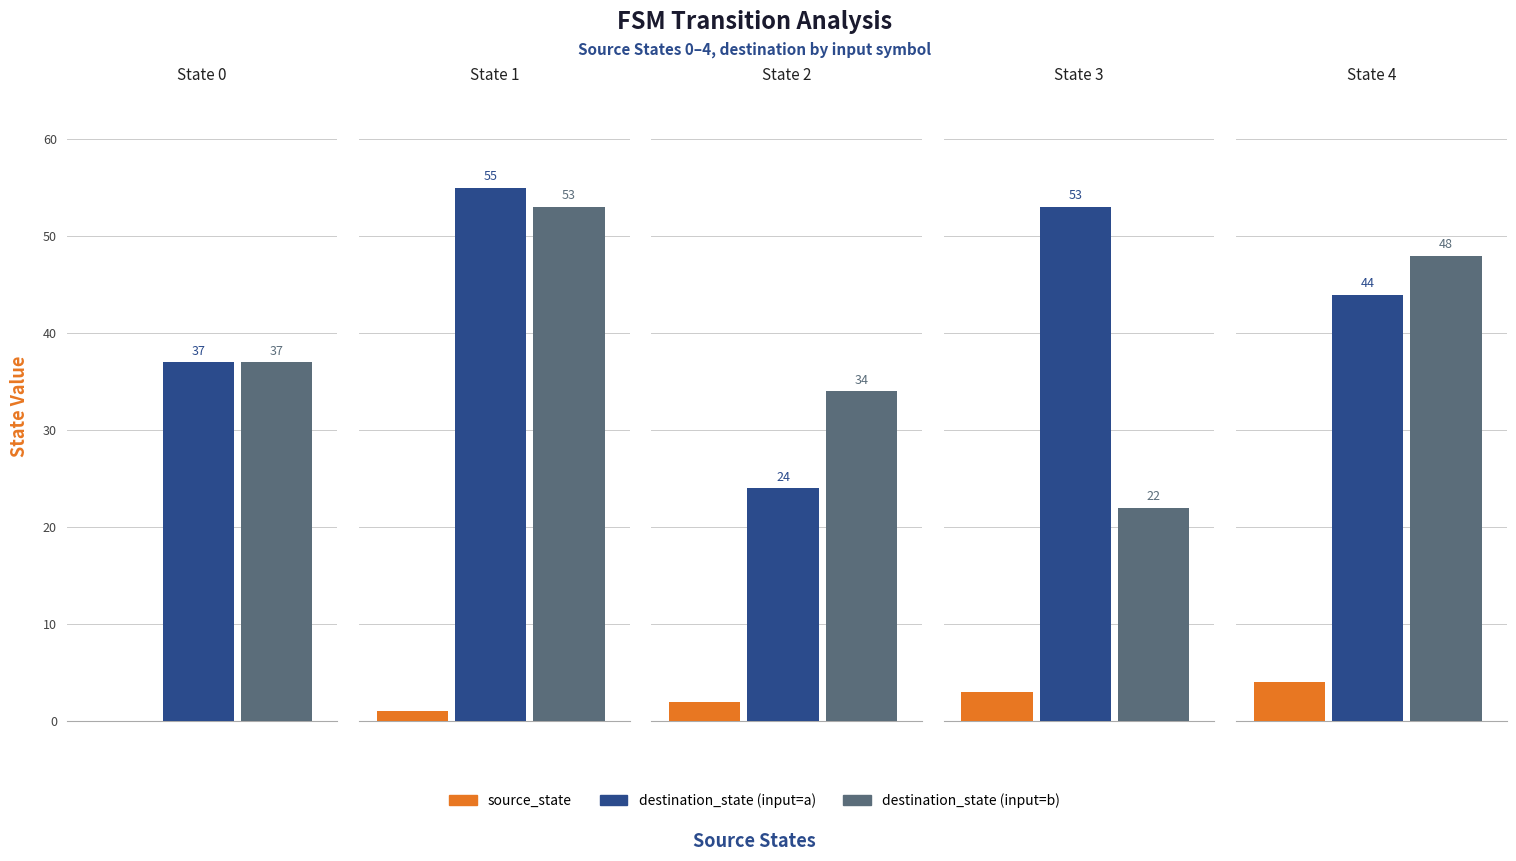

Does the chart contain stacked bars?

No